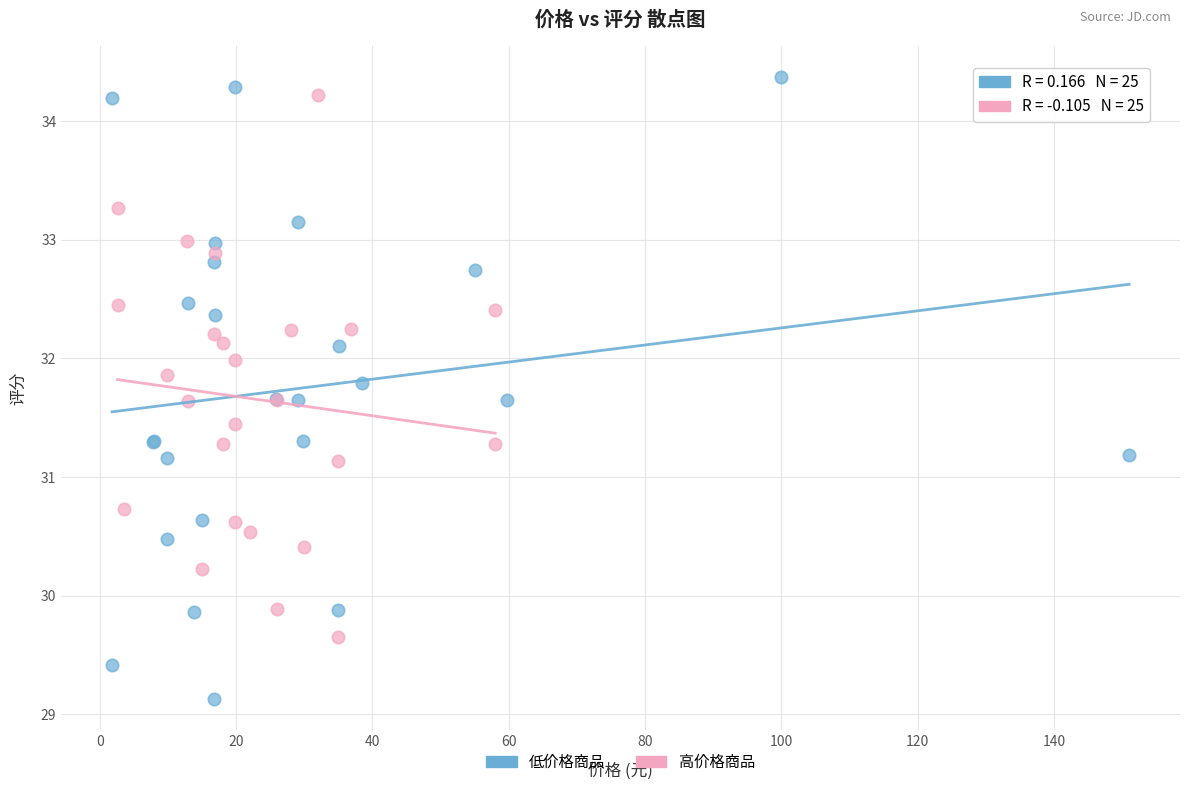

What are all the series names shown in the legend?

低价格商品, 高价格商品